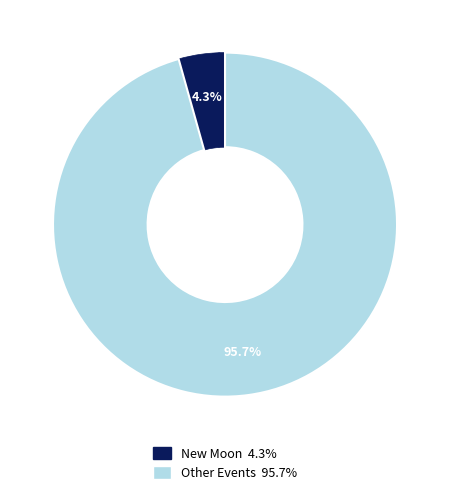

Is there a majority slice in this chart?

Yes